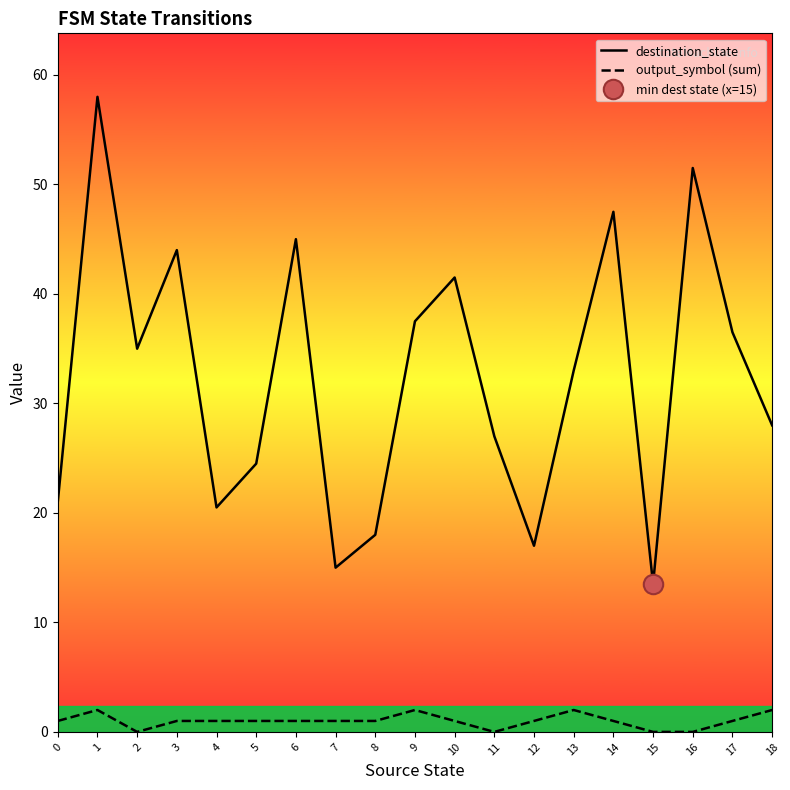

What value does the destination_state series have at 2?

35.0